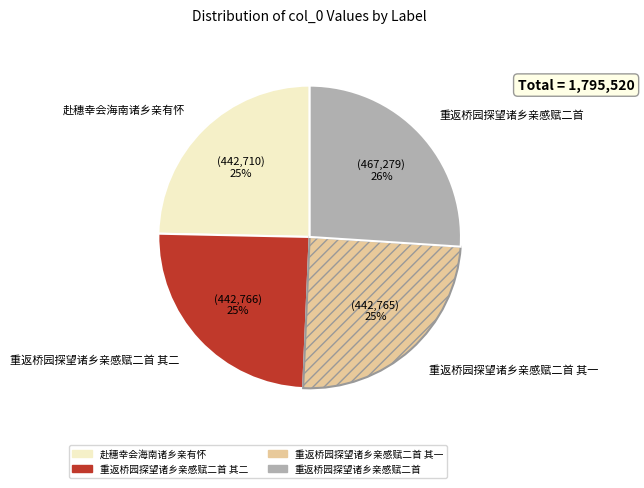

Do 重返桥园探望诸乡亲感赋二首 其一 and 重返桥园探望诸乡亲感赋二首 其二 together represent more than half of the pie?

No